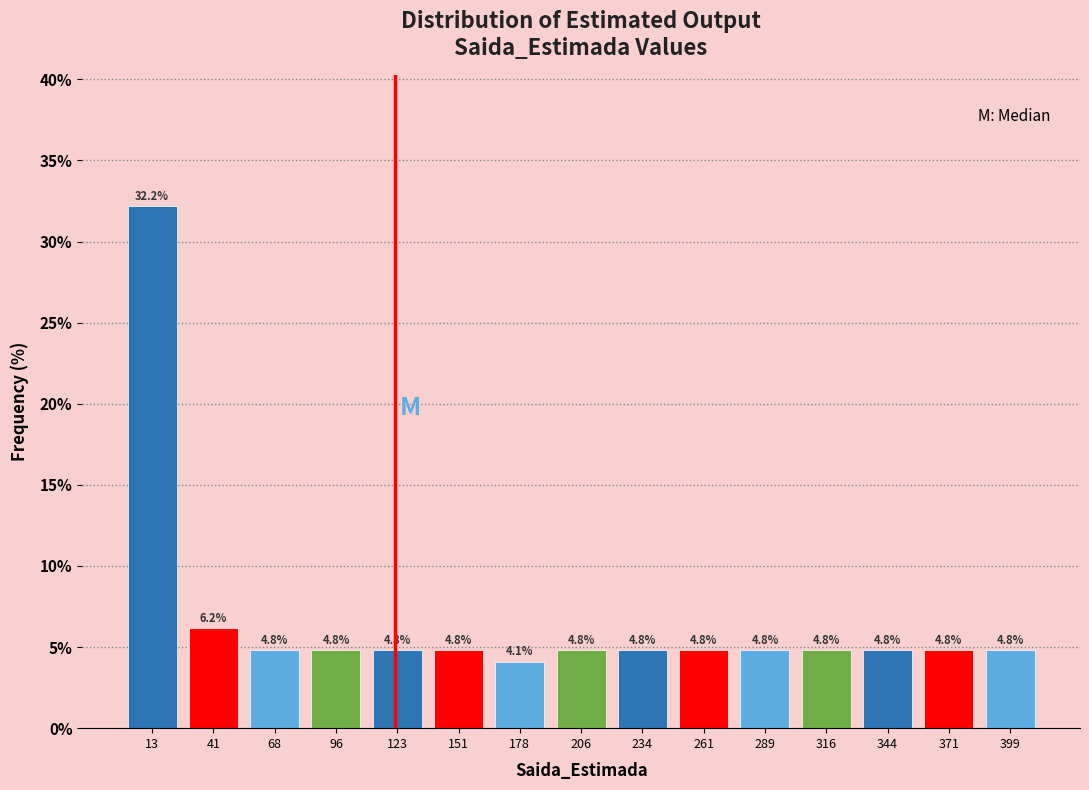

Which range on the x-axis has the tallest bar?

0 to 30